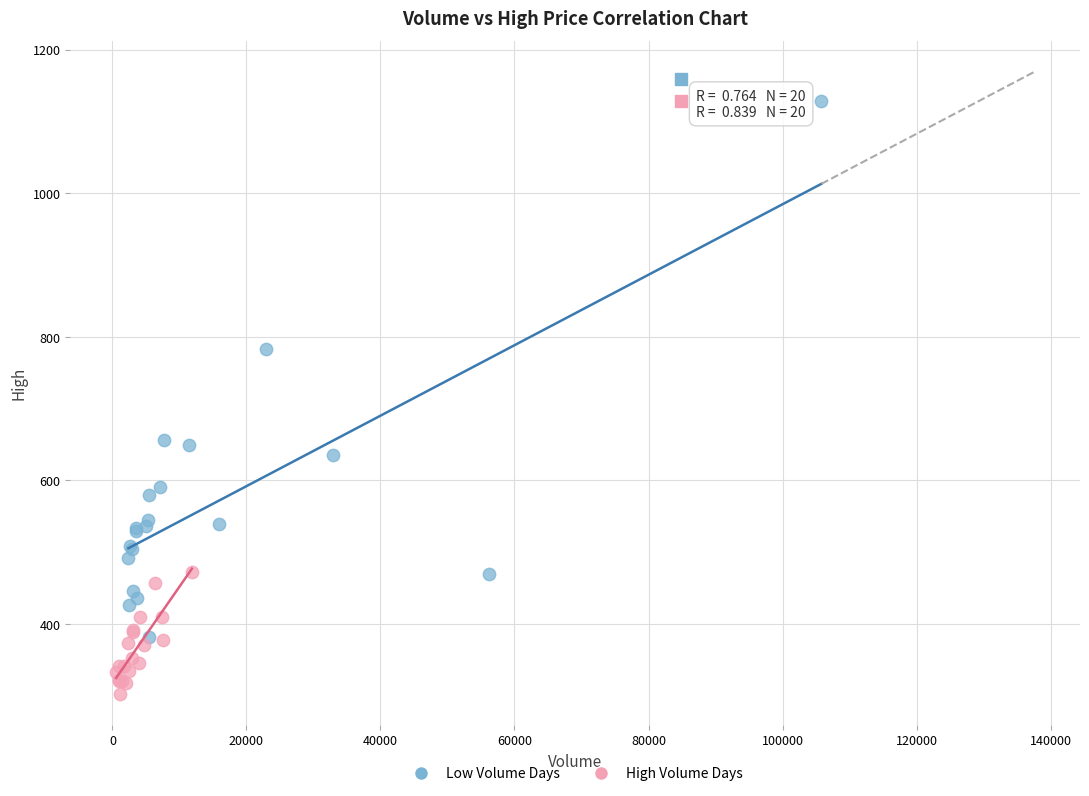

Which series contains the highest Y value?

Low Volume Days